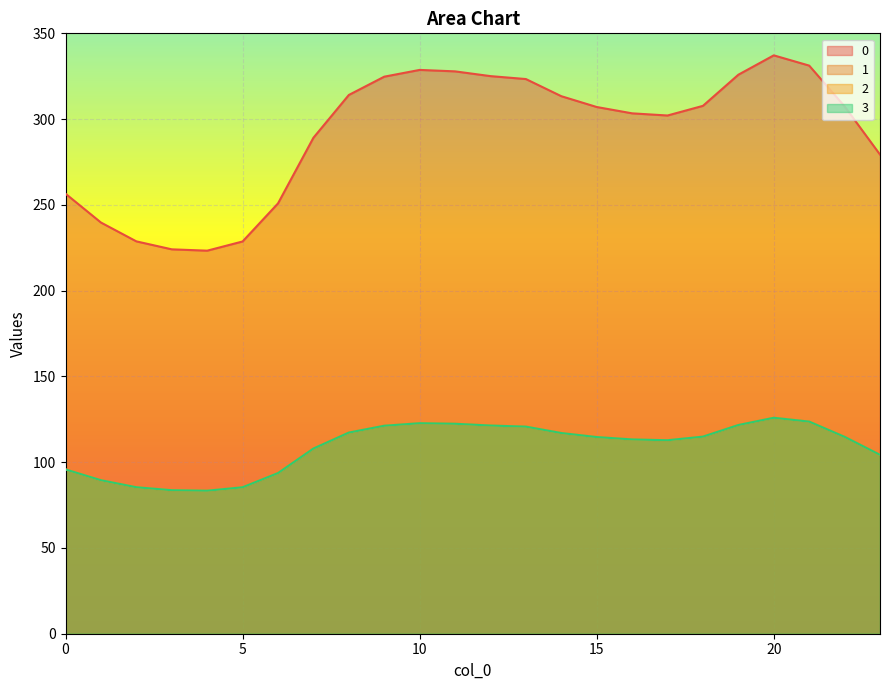

What is the sum of the 3 values at 21 and 1?

213.1